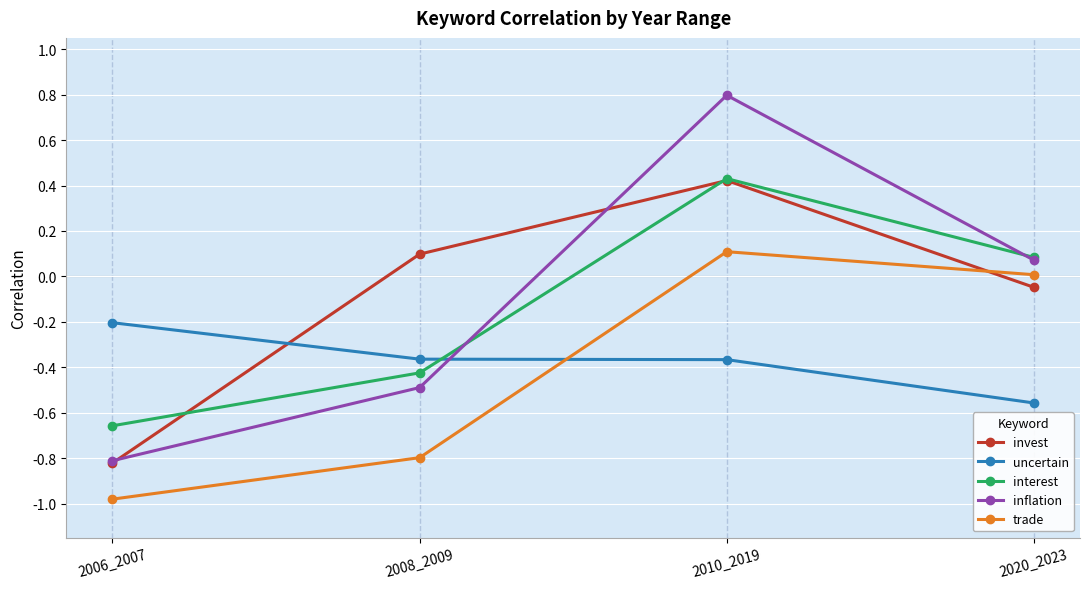

True or false: uncertain has a value of -0.5 at 2010_2019.

False